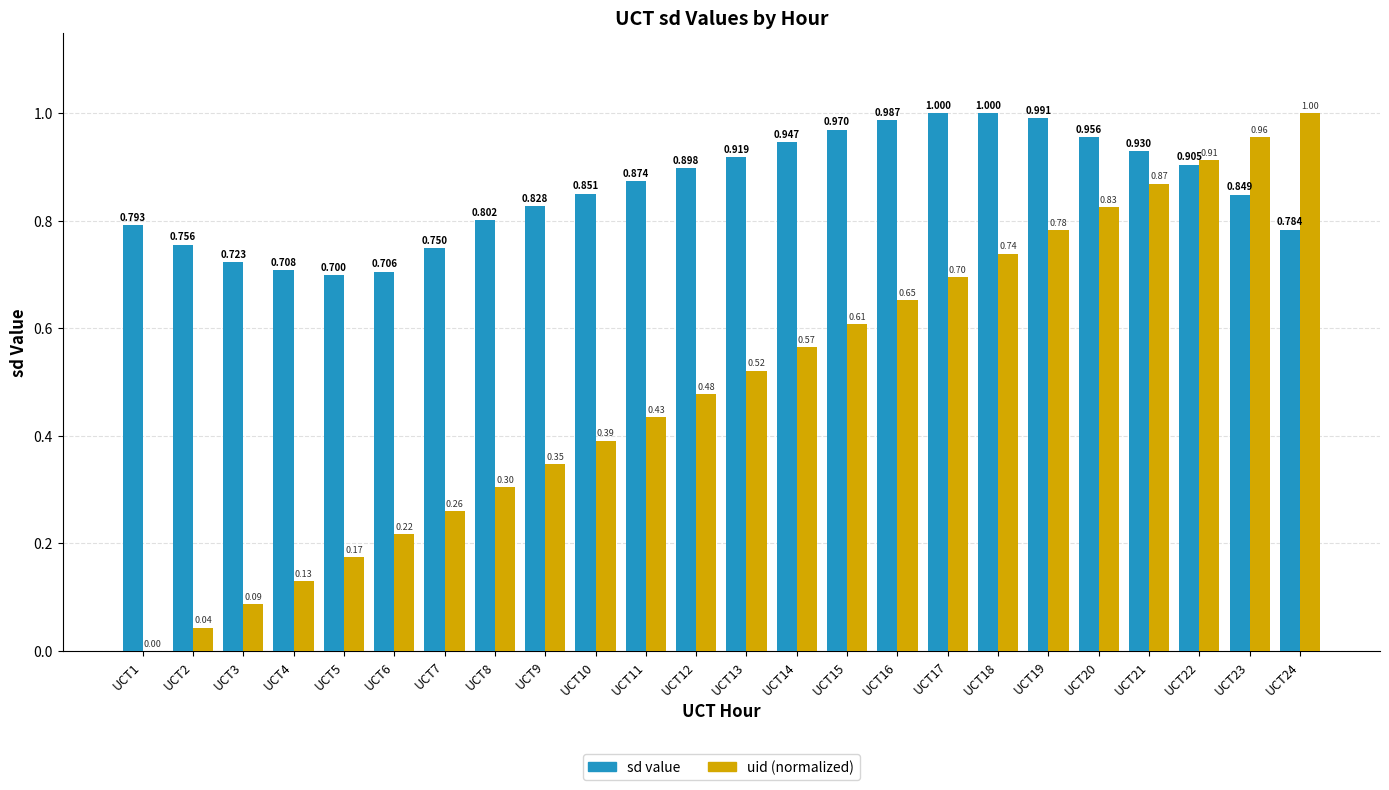

Which series changed the most between UCT3 and UCT11?

uid (normalized)